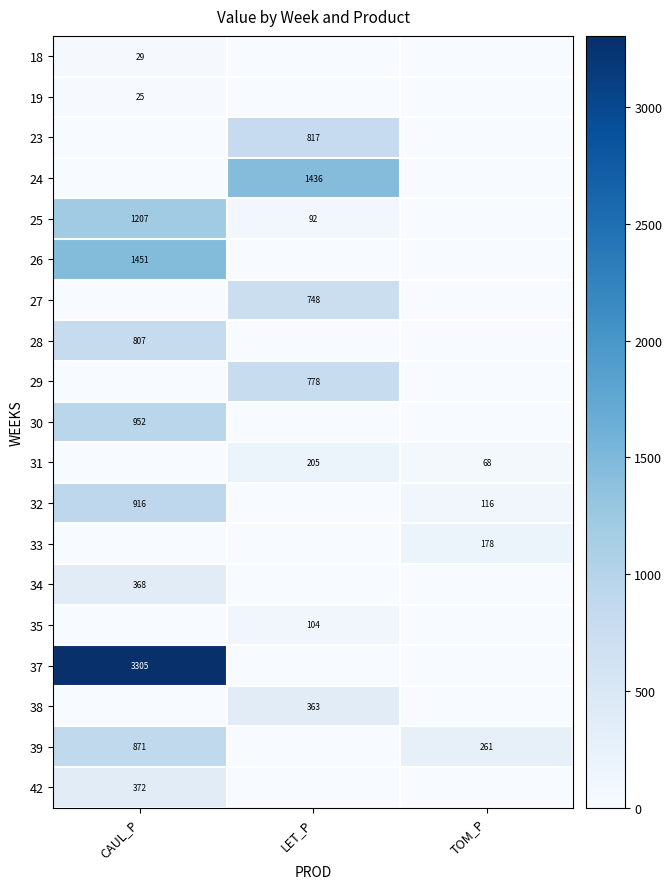

The 23 series shows 498 at LET_P. True or false?

False